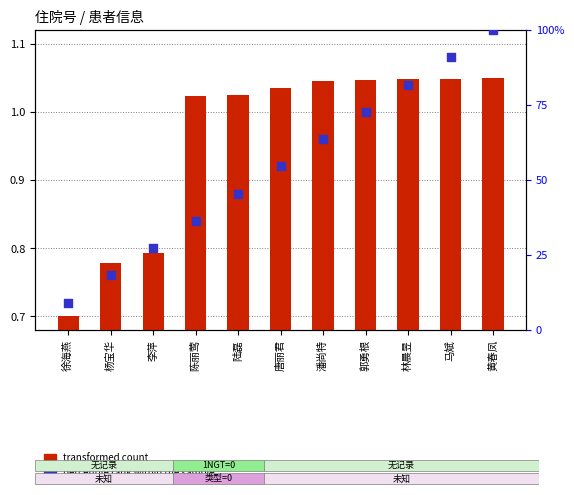

Which series contains the highest Y value?

percentile rank within the sample